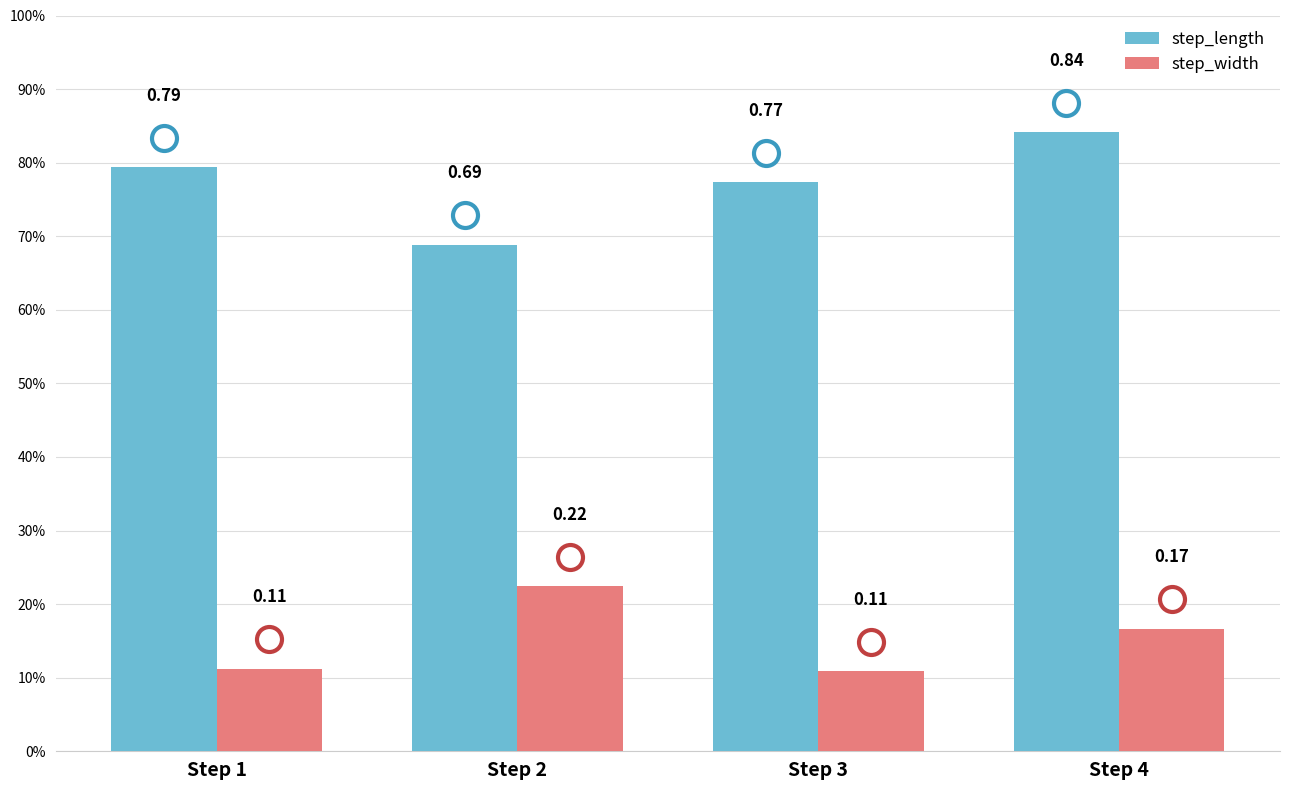

Does the chart contain stacked bars?

No